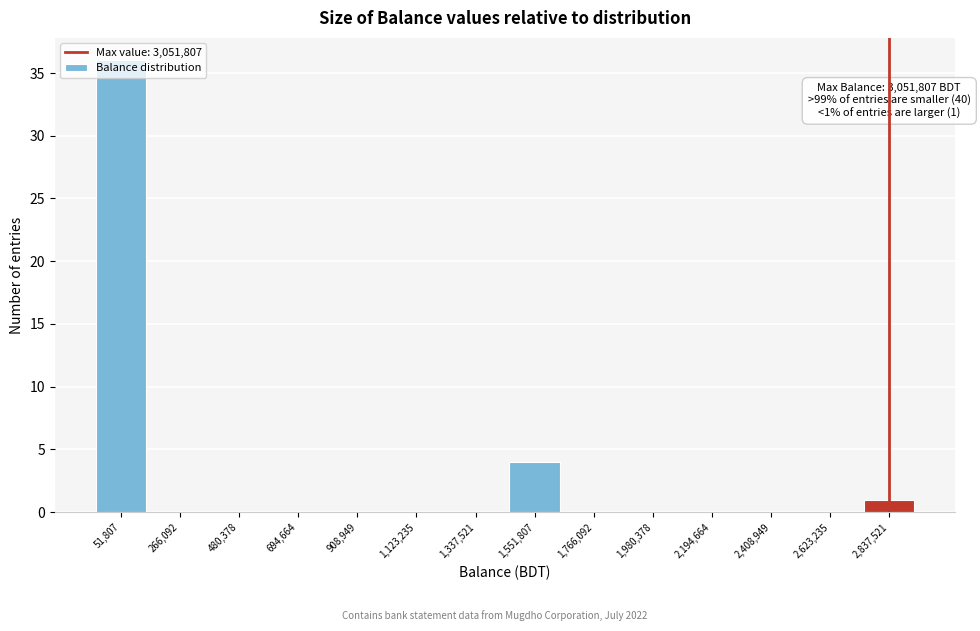

Which label corresponds to the largest value in the chart?

51,807